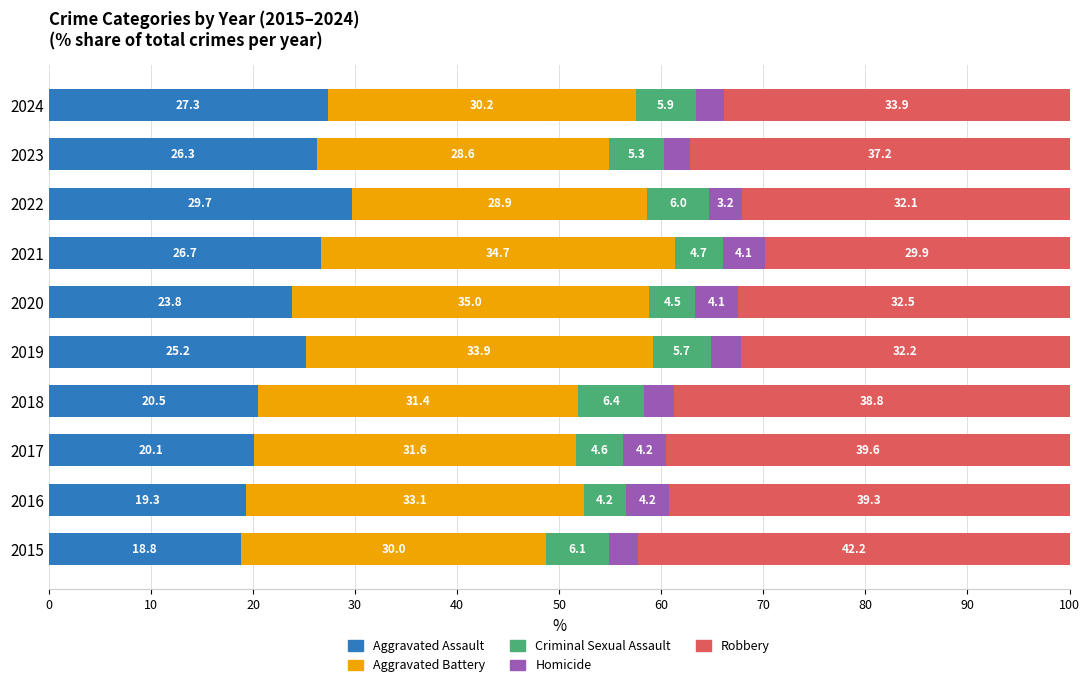

What is the sum of all Aggravated Assault values?

237.7